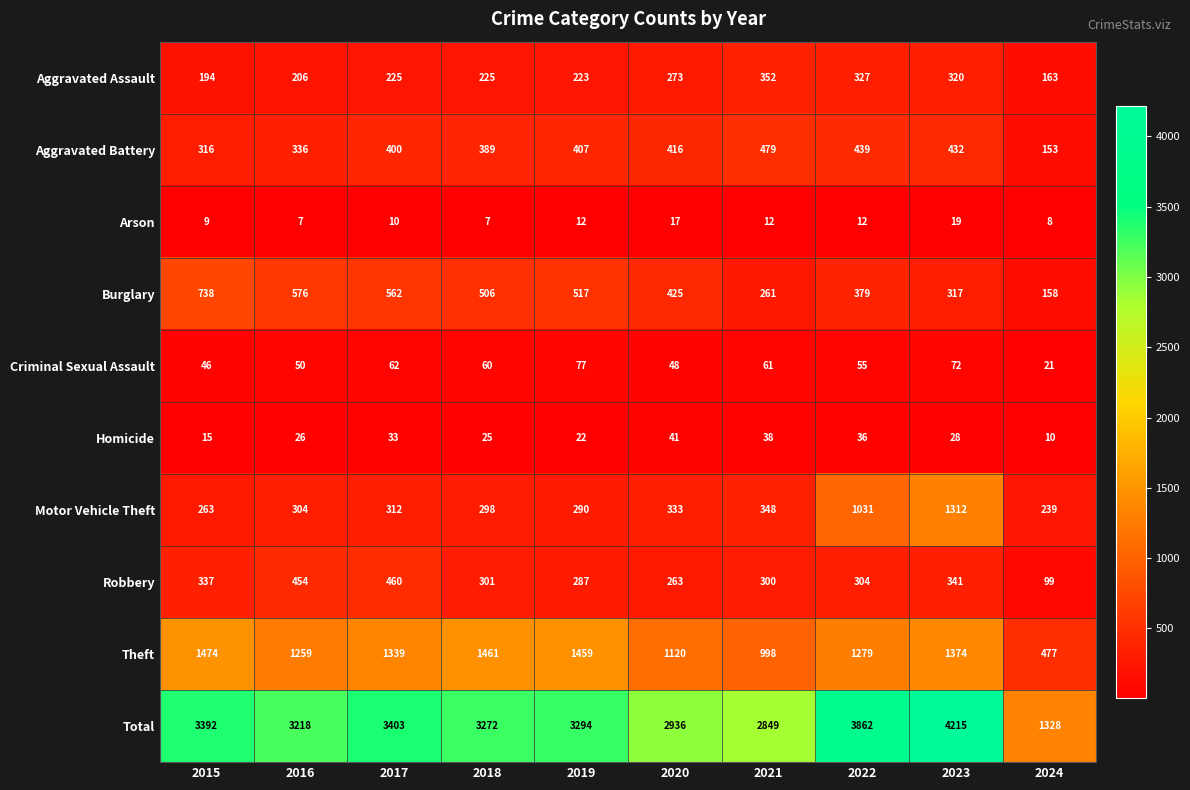

What is the minimum value shown in the chart?

7